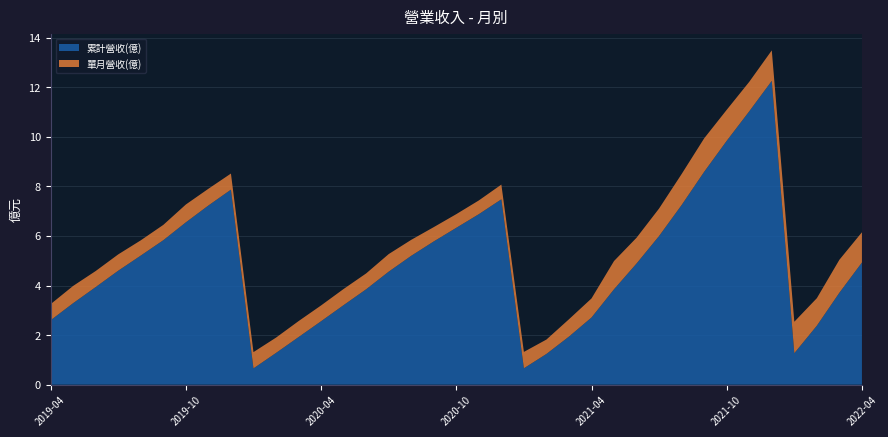

Reading left to right, transcribe all the data shown in this chart.

累計營收(億): 2.6	3.3	3.9	4.6	5.2	5.8	6.5	7.2	7.9	0.7	1.3	1.9	2.6	3.2	3.9	4.6	5.2	5.8	6.3	6.9	7.5	0.7	1.2	1.9	2.7	3.9	4.9	6.0	7.2	8.6	9.8	11.0	12.3	1.3	2.4	3.7	4.9
單月營收(億): 0.7	0.7	0.6	0.7	0.6	0.6	0.7	0.7	0.6	0.7	0.6	0.6	0.6	0.7	0.6	0.7	0.6	0.6	0.6	0.6	0.6	0.7	0.6	0.7	0.8	1.1	1.0	1.1	1.2	1.4	1.2	1.2	1.2	1.3	1.1	1.3	1.2